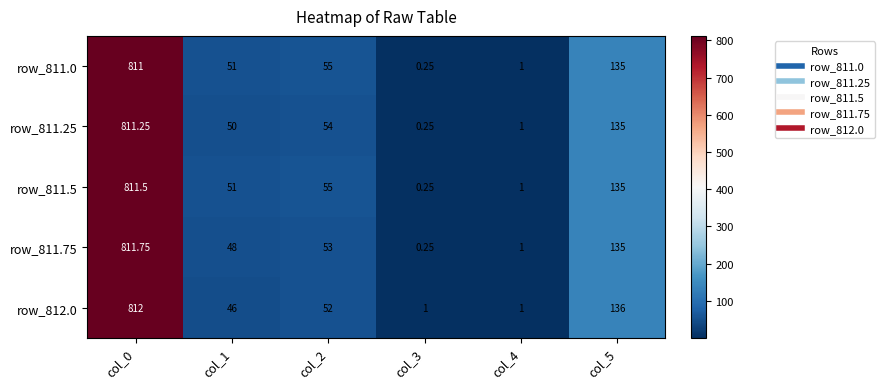

Is the value of row_811.25 at col_3 greater than the value of row_811.0 at col_0?

No